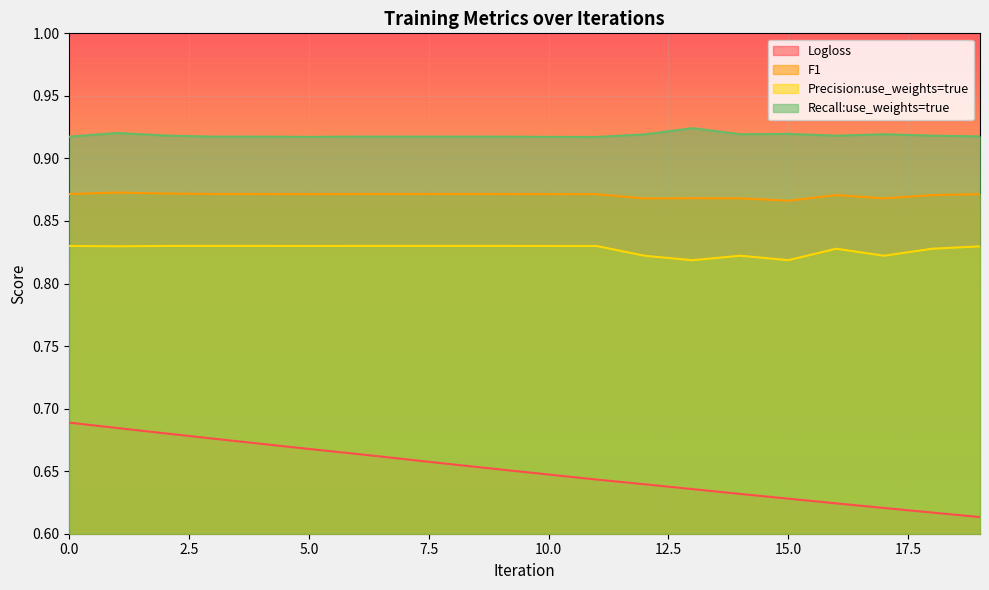

True or false: Precision:use_weights=true and Logloss intersect in this chart.

False